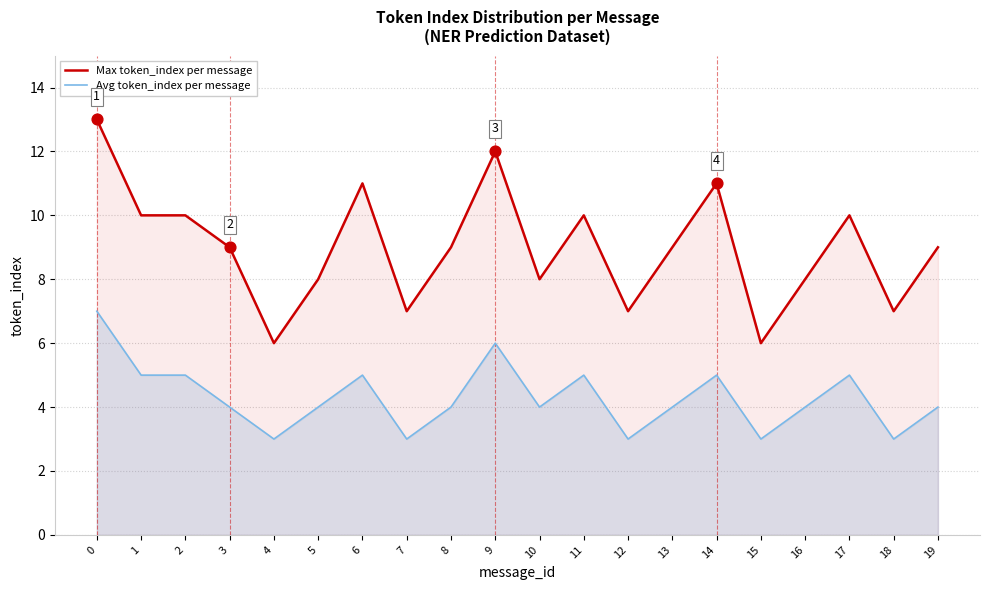

Which series has the largest total across all categories?

Max token_index per message